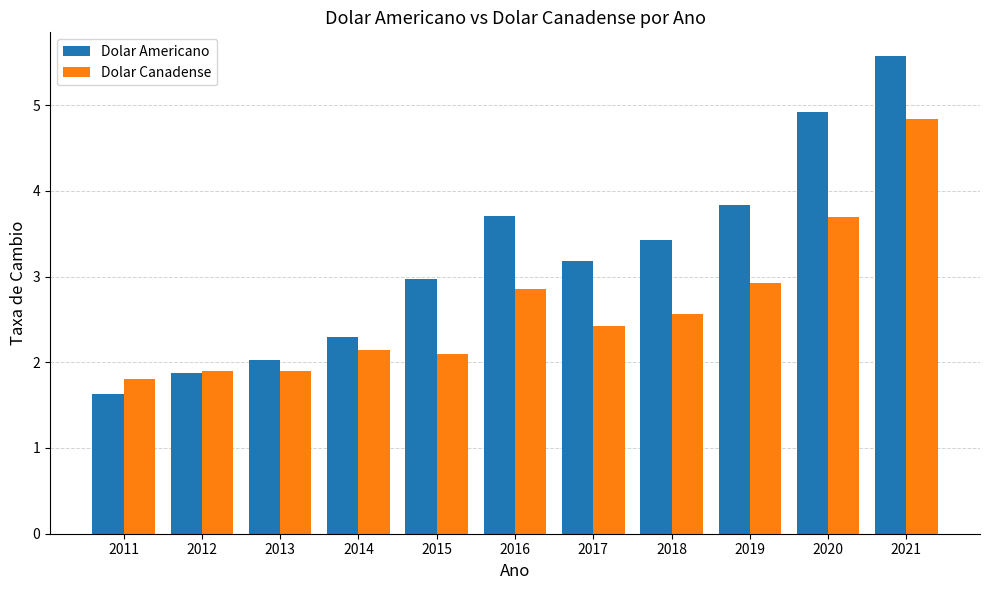

What are all the series names shown in the legend?

Dolar Americano, Dolar Canadense